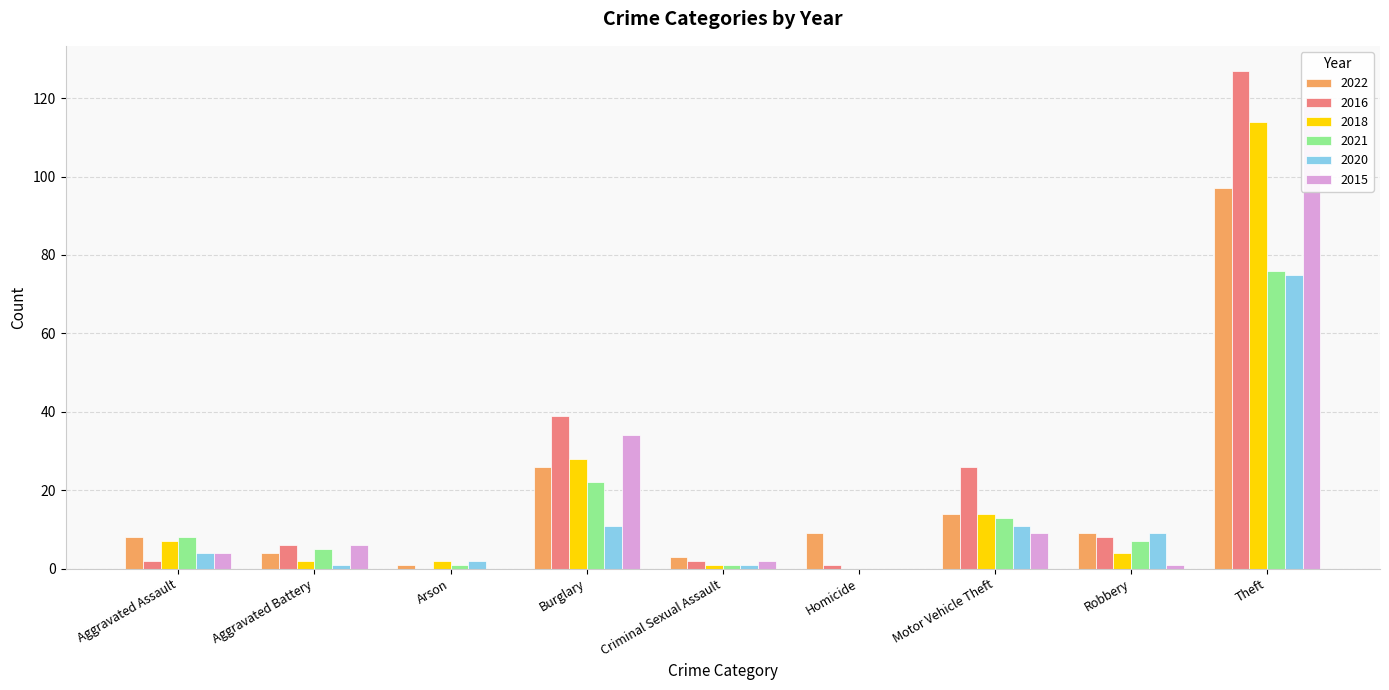

What is the label of the 8th bar from the left?

Robbery